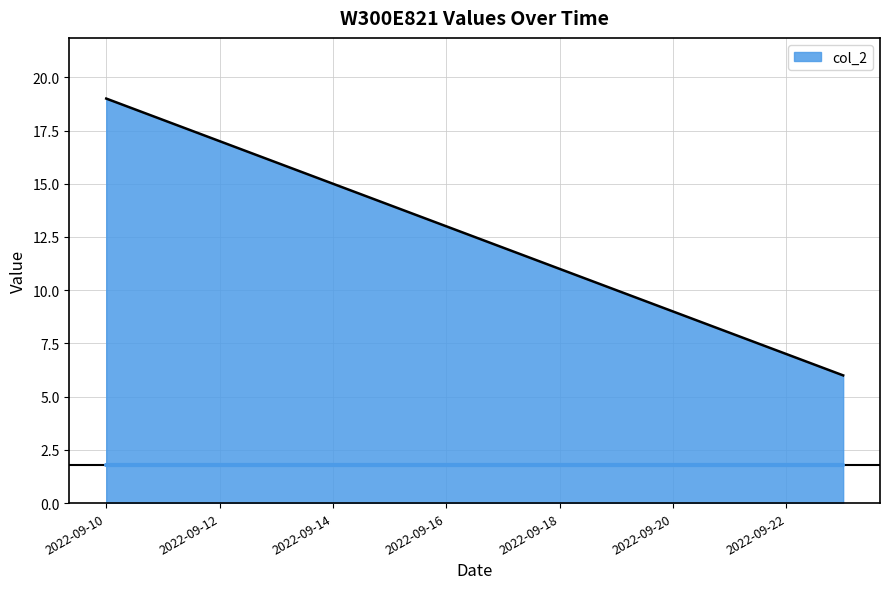

What is the greatest value displayed?

19